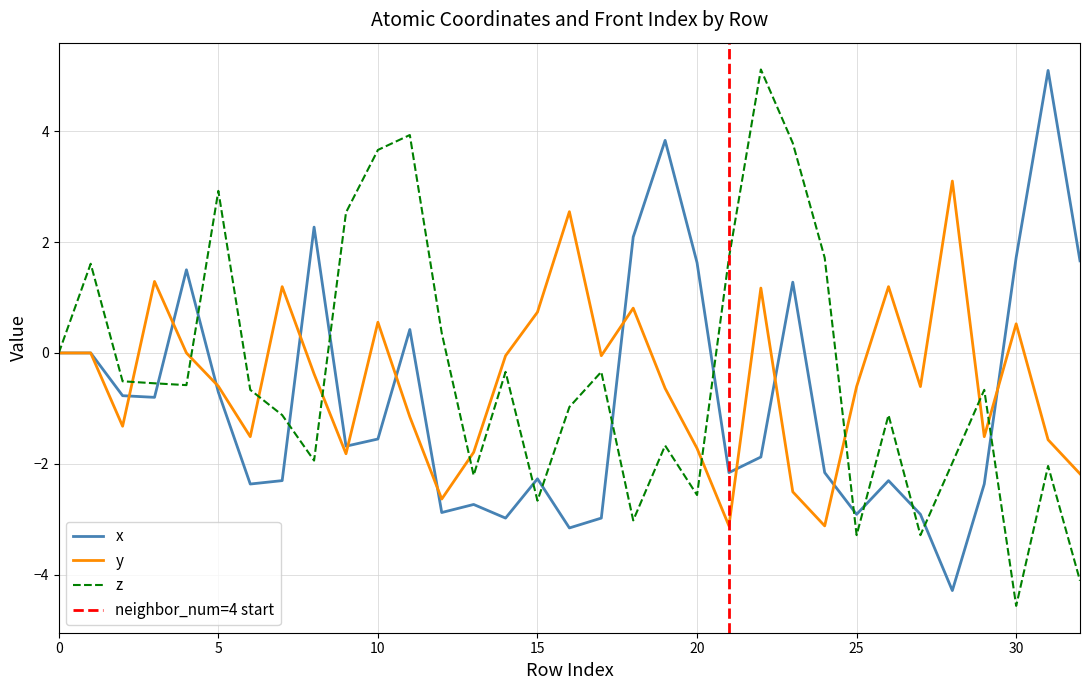

How many data points in y are above 0?

11